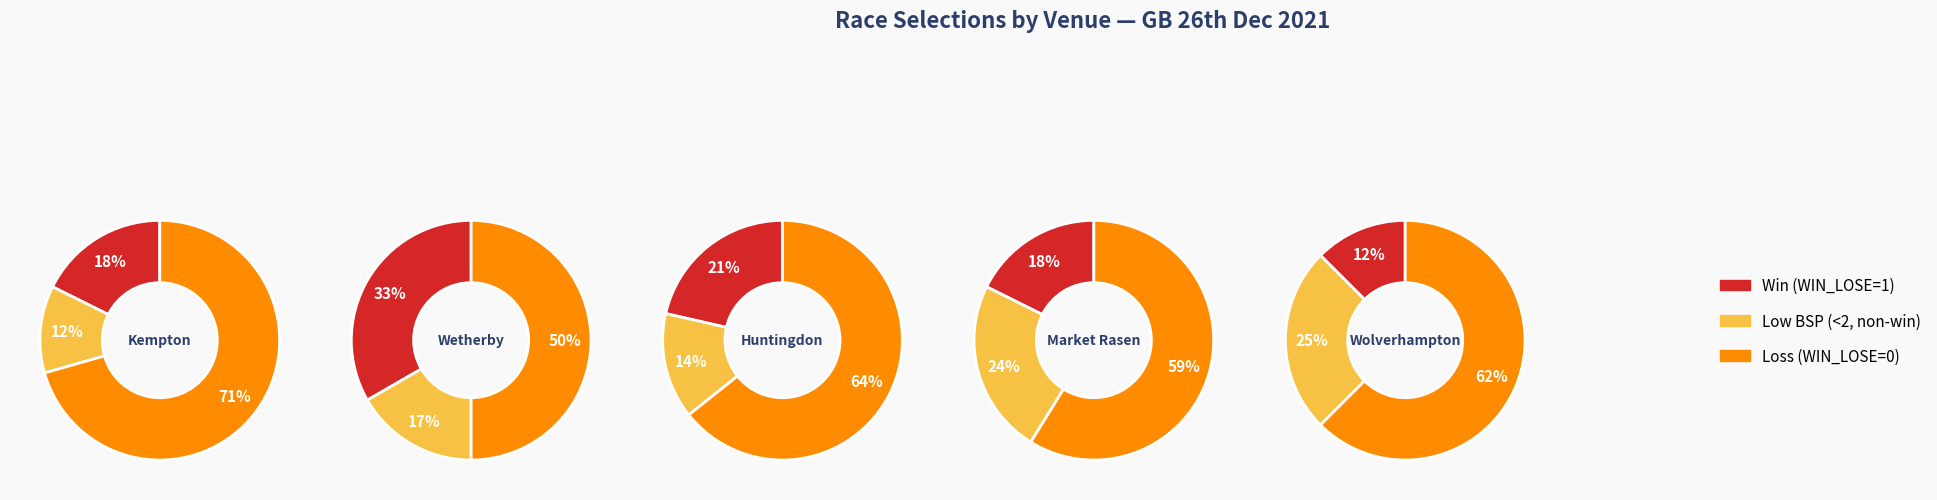

Which series has the widest spread of values?

Loss (WIN_LOSE=0)